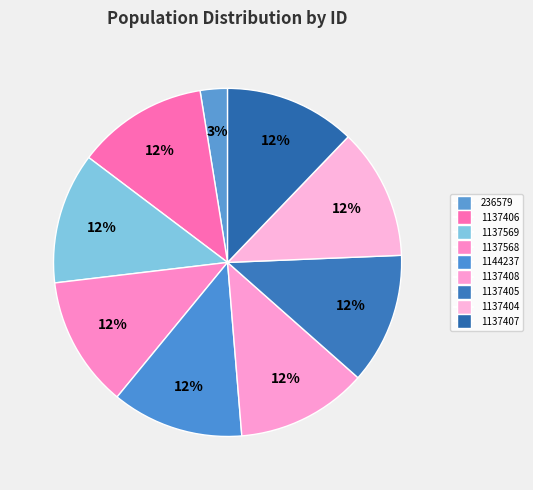

Count the number of slices in the pie.

9